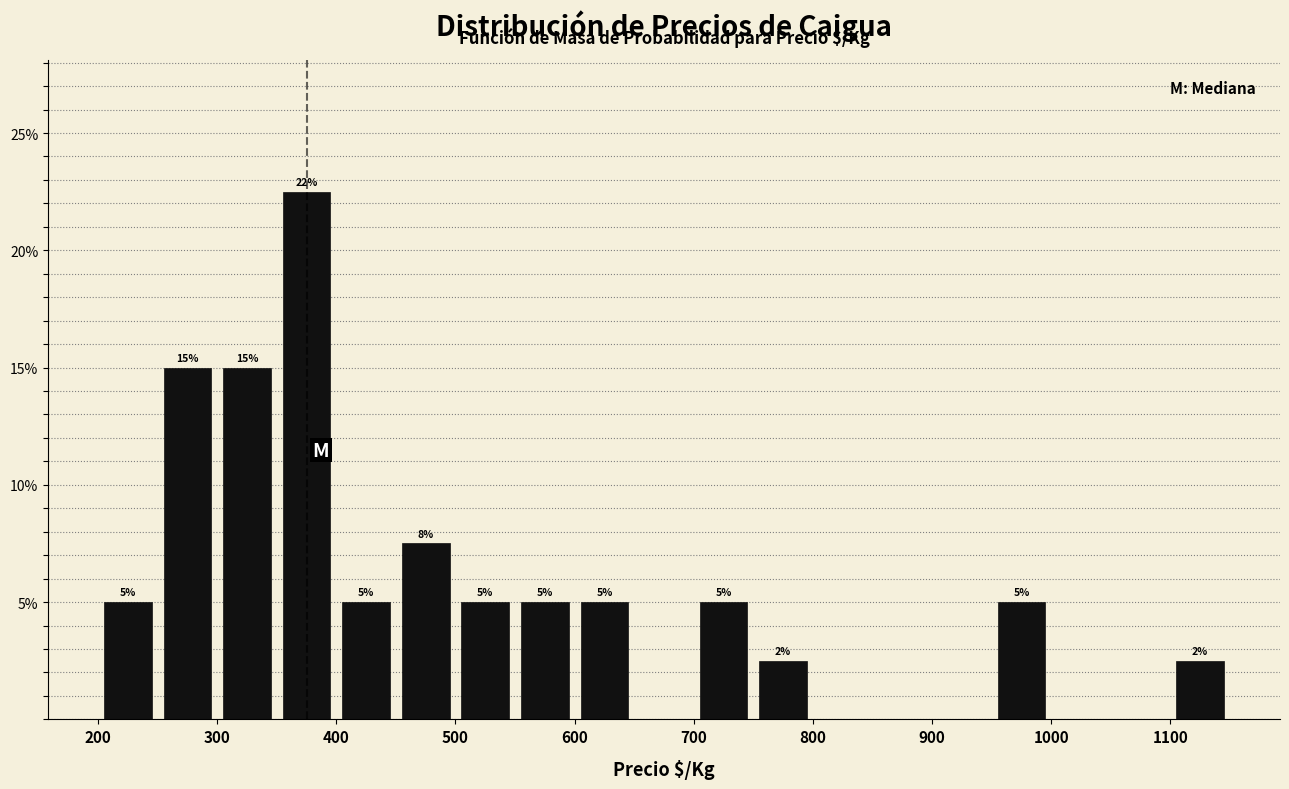

Over which range of the x-axis is the bar tallest?

350 to 400